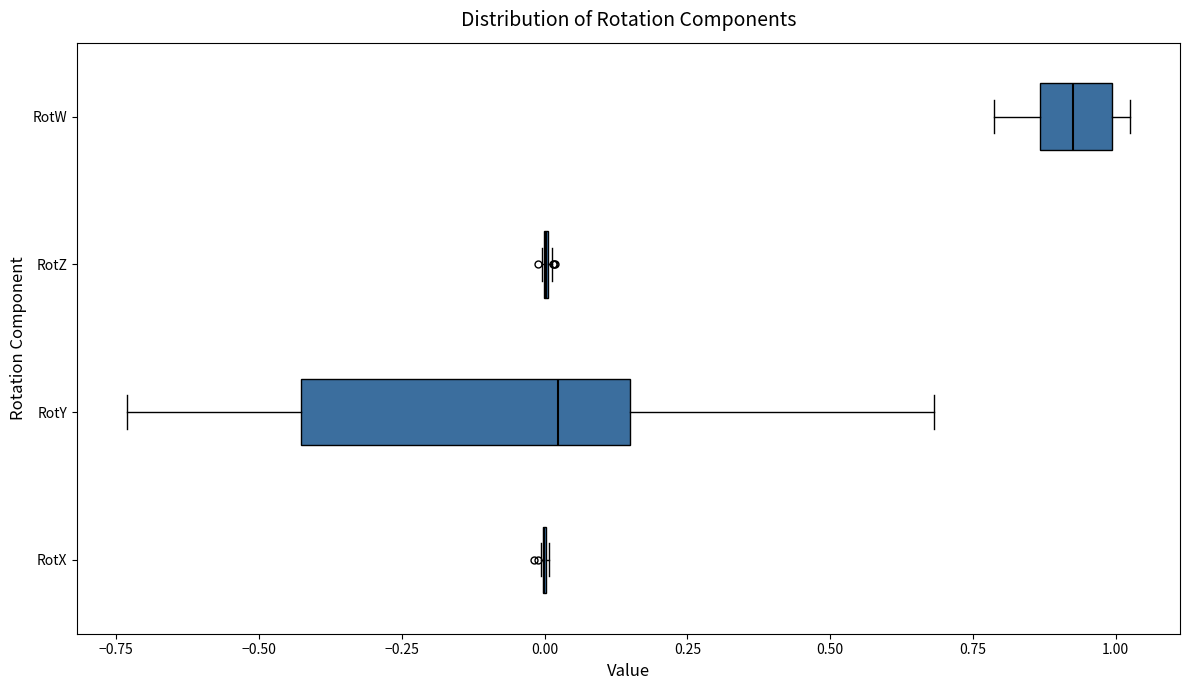

Reading bottom to top, read every box against the x-axis: the position of its median line, the range the box covers, and the ends of its whiskers. The values are not printed on the chart, so give them approximately, as read against the axis.

RotX: box collapsed to a line at 0.00, whiskers 0.00 to 0.00
RotY: median 0.00, box -0.45 to 0.15, whiskers -0.75 to 0.70
RotZ: box collapsed to a line at 0.00, whiskers 0.00 to 0.00
RotW: median 0.95, box 0.85 to 1.00, whiskers 0.80 to 1.00 (just right of the box's right edge)